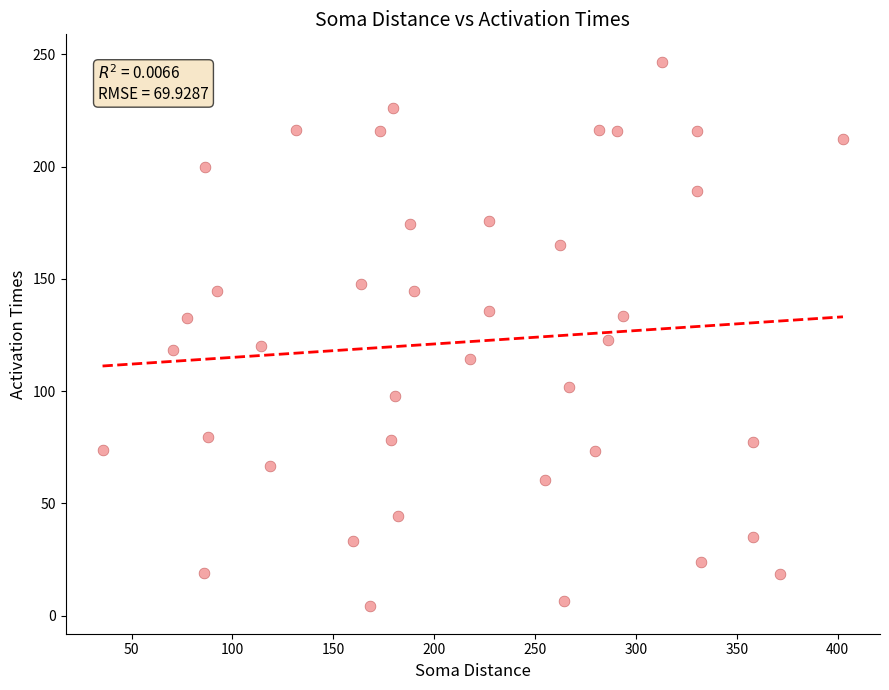

What is the range of Y values (max minus min)?

242.7